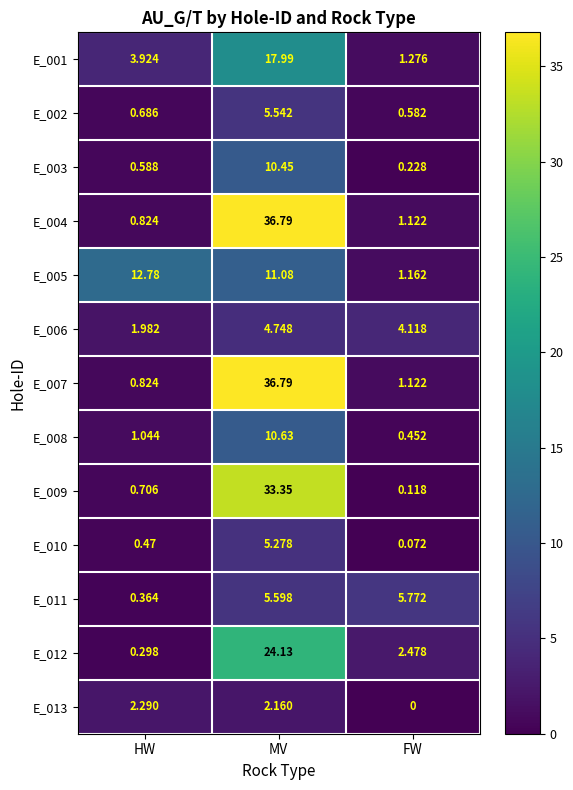

Is the value of E_012 at FW greater than the value of E_005 at HW?

No